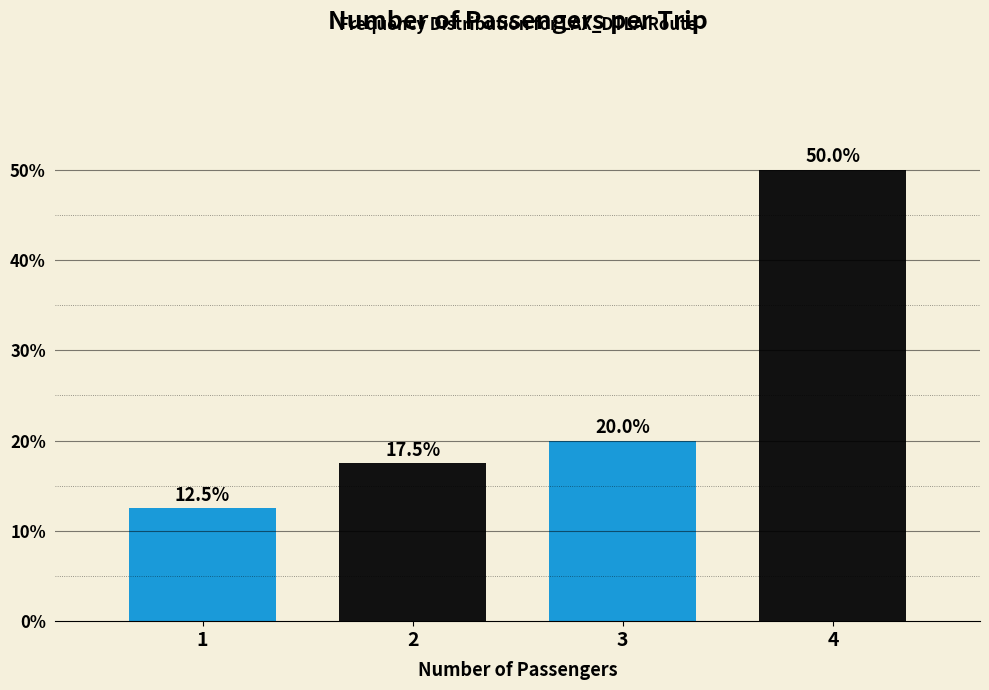

Reading left to right, extract all data points from this chart.

1=12.5	2=17.5	3=20.0	4=50.0